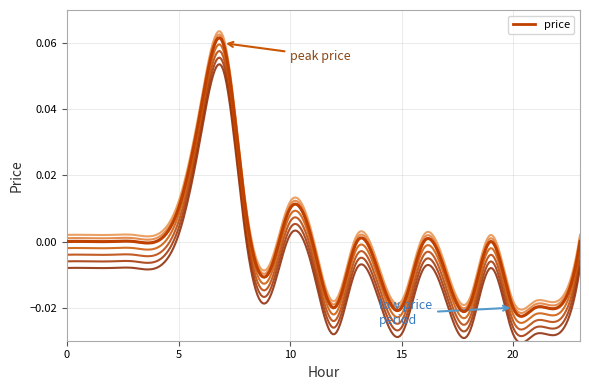

Does the chart display data point markers on the line(s)?

No